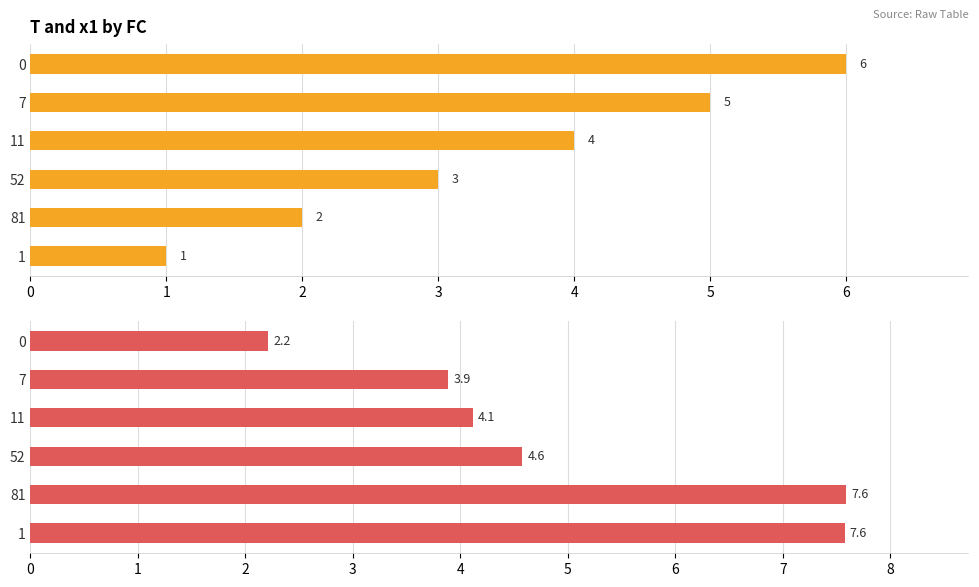

Which series has the widest spread of values?

x1